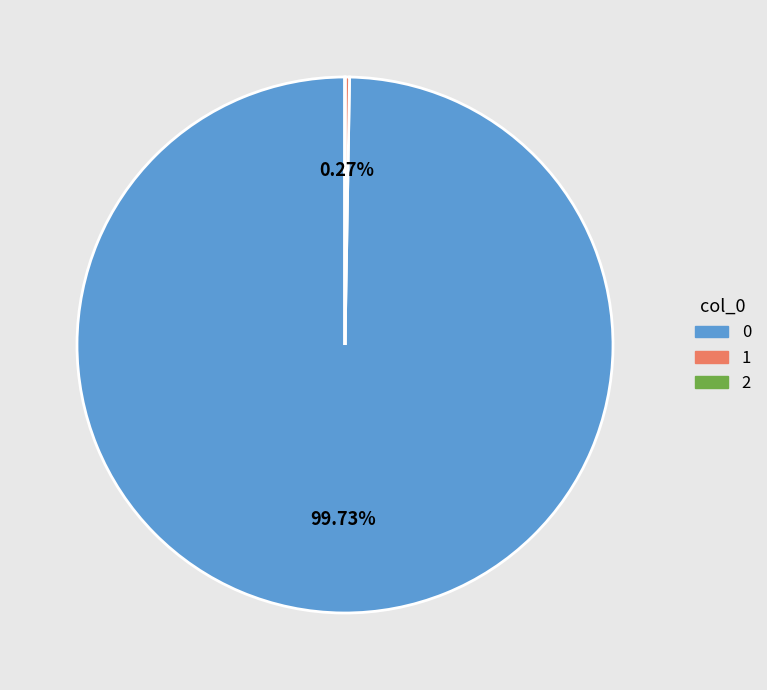

Does any single category account for the majority?

Yes